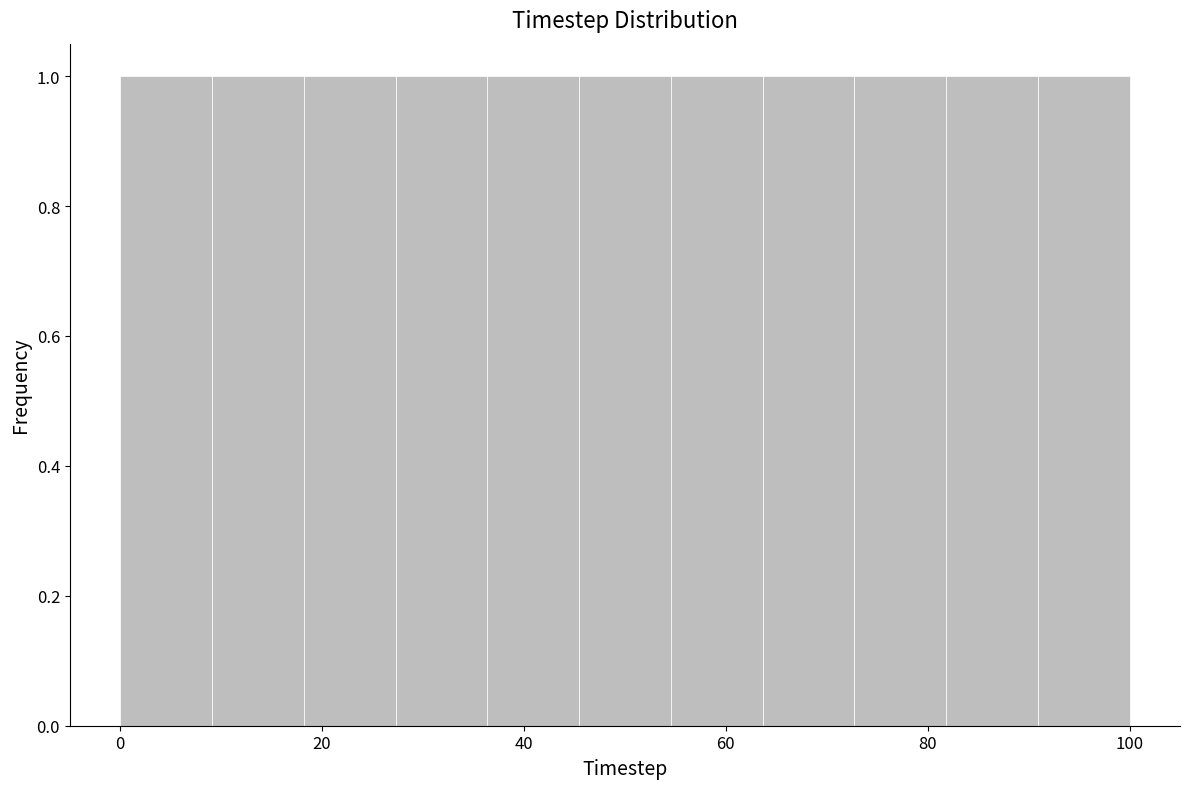

How tall is the bar that spans 90 to 100 on the x-axis? Neither the bar edges nor the heights are printed on the chart, so give them approximately, as read against the axes.

1